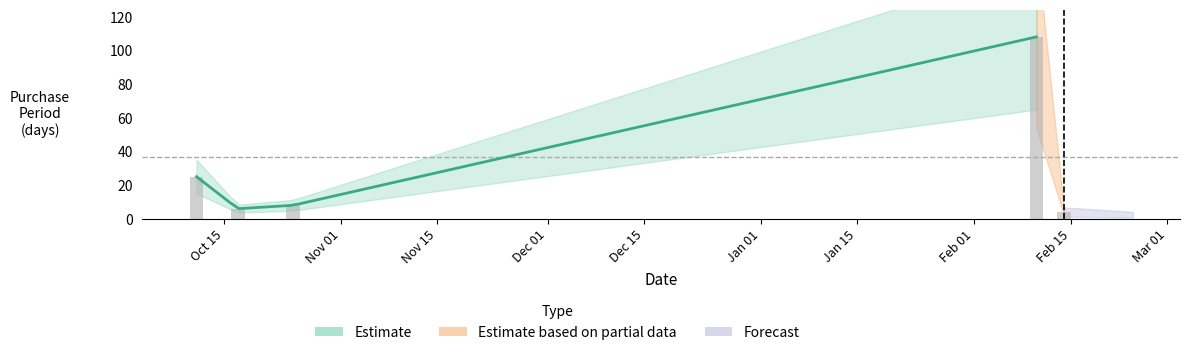

Count the number of categories in the chart.

5